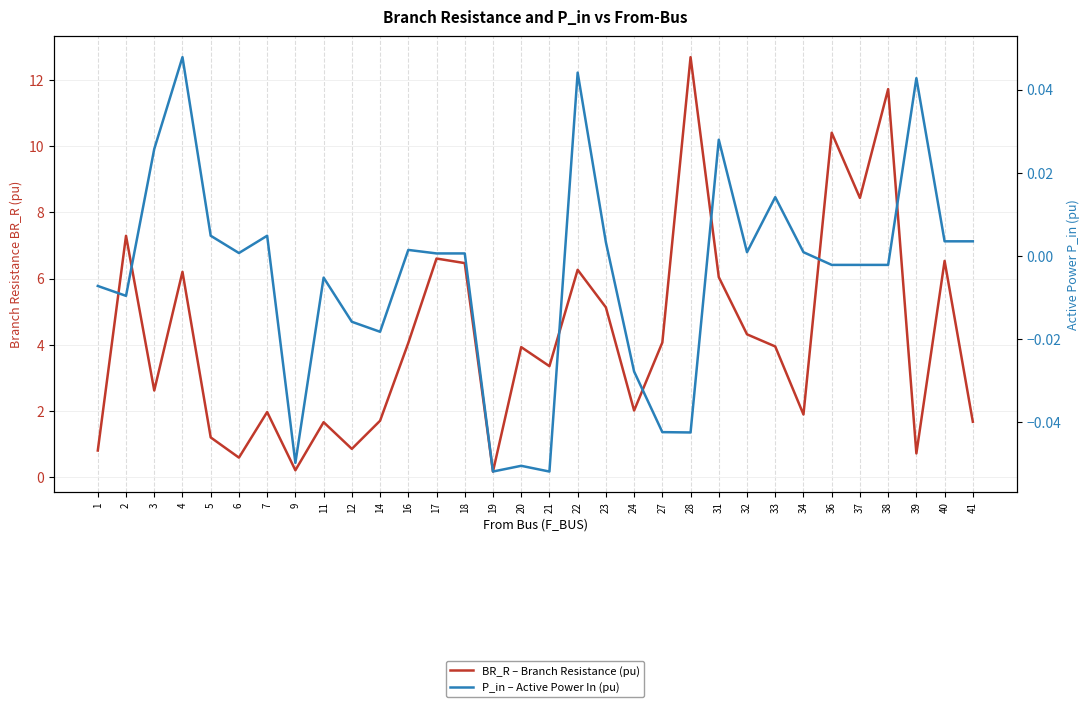

What are all the series names shown in the legend?

BR_R – Branch Resistance (pu), P_in – Active Power In (pu)